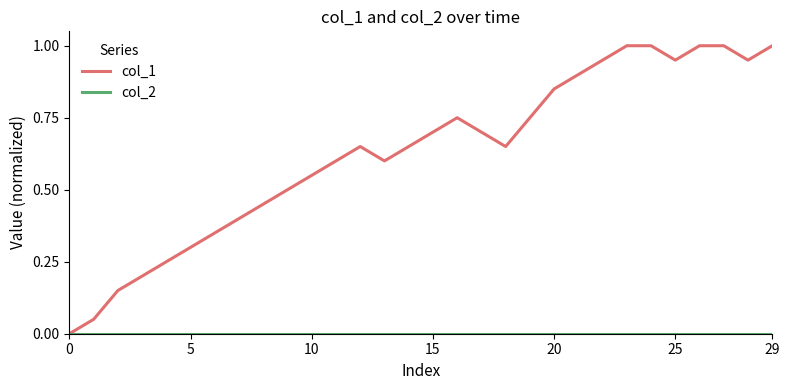

What is the greatest value displayed?

1.0